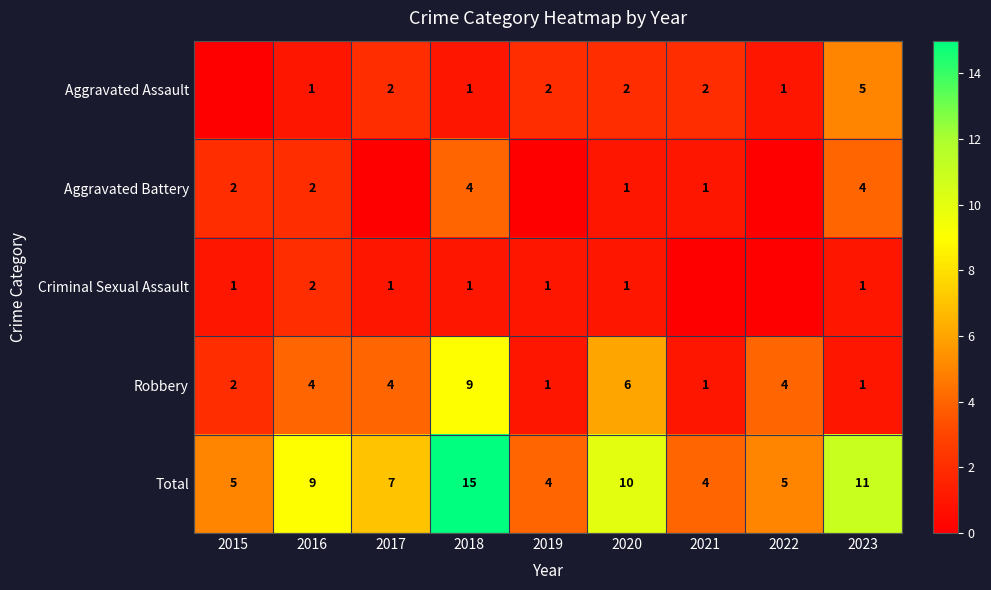

What is the difference between the maximum and minimum values in the Robbery series?

8